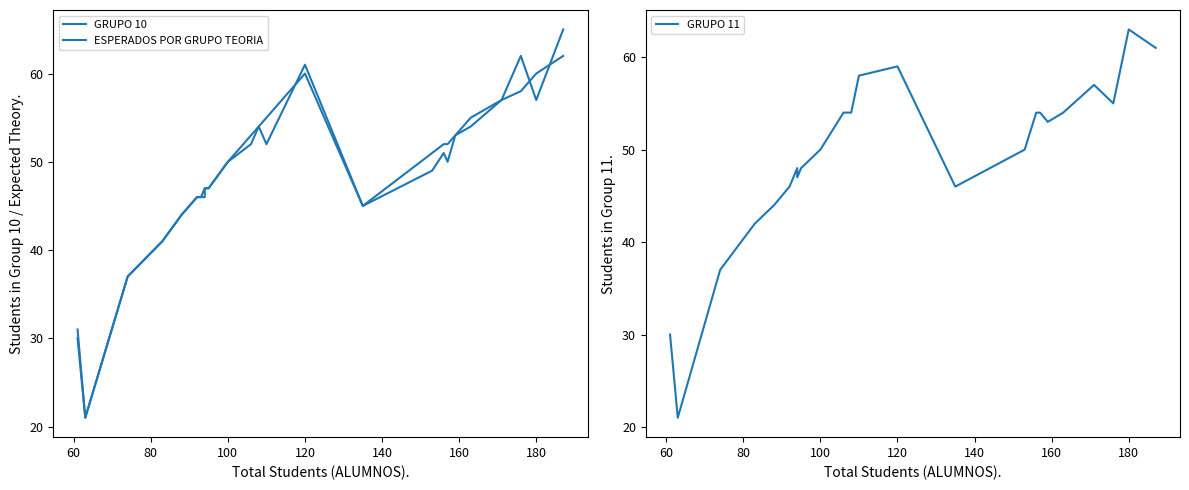

Is this an area chart (filled region under the line)?

No